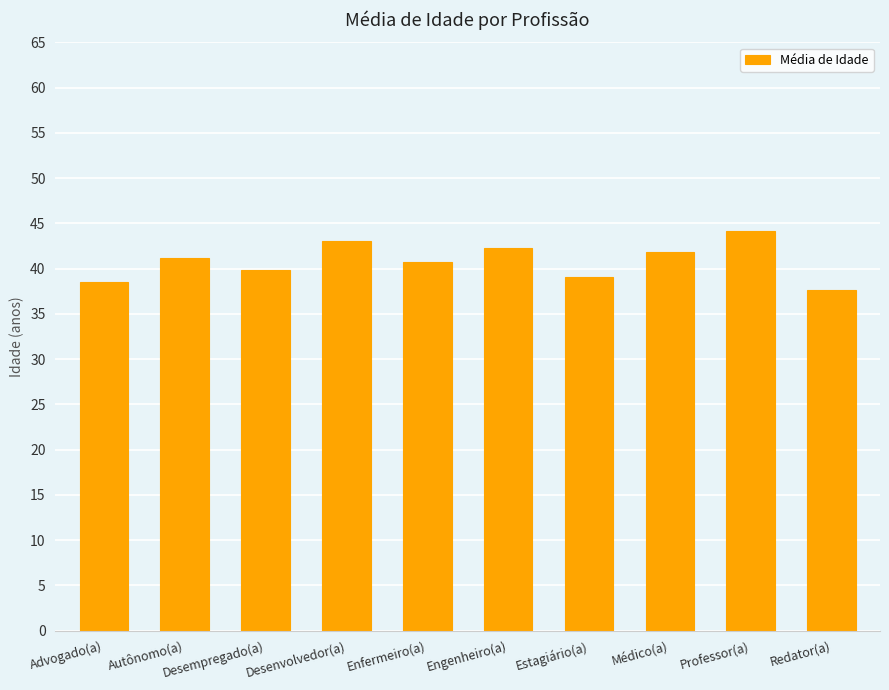

Approximately how many times larger is the value at Redator(a) compared to Engenheiro(a)?

0.9